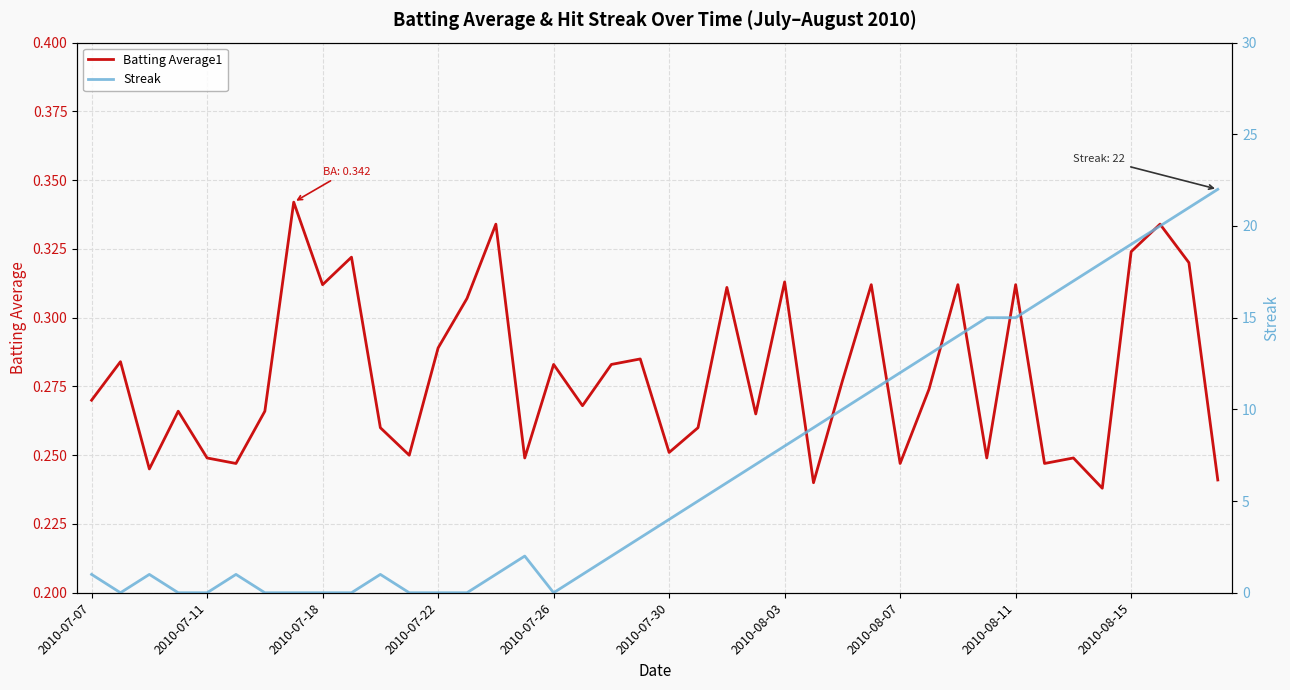

Rank the series at 19 from highest to lowest value.

Streak, Batting Average1